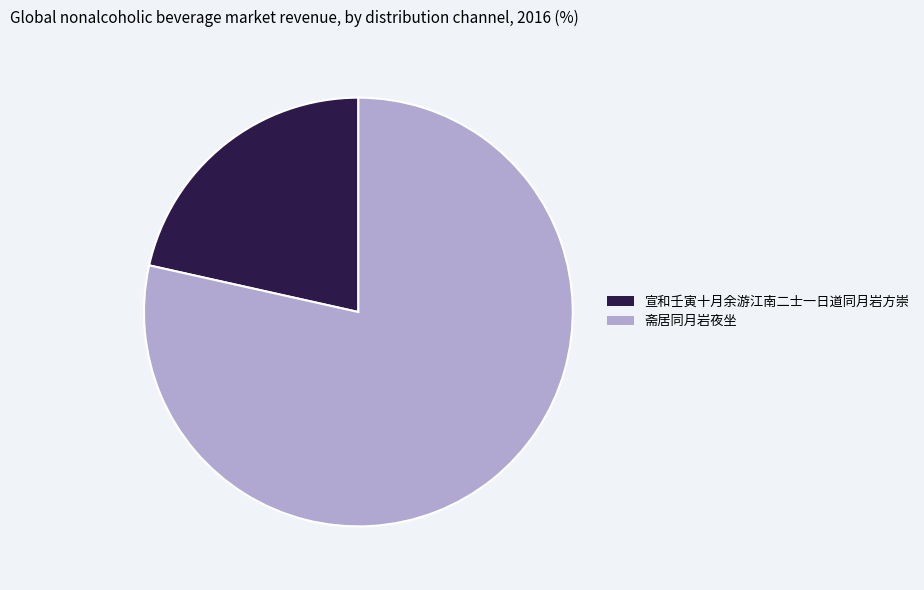

Which slice is the largest?

斋居同月岩夜坐